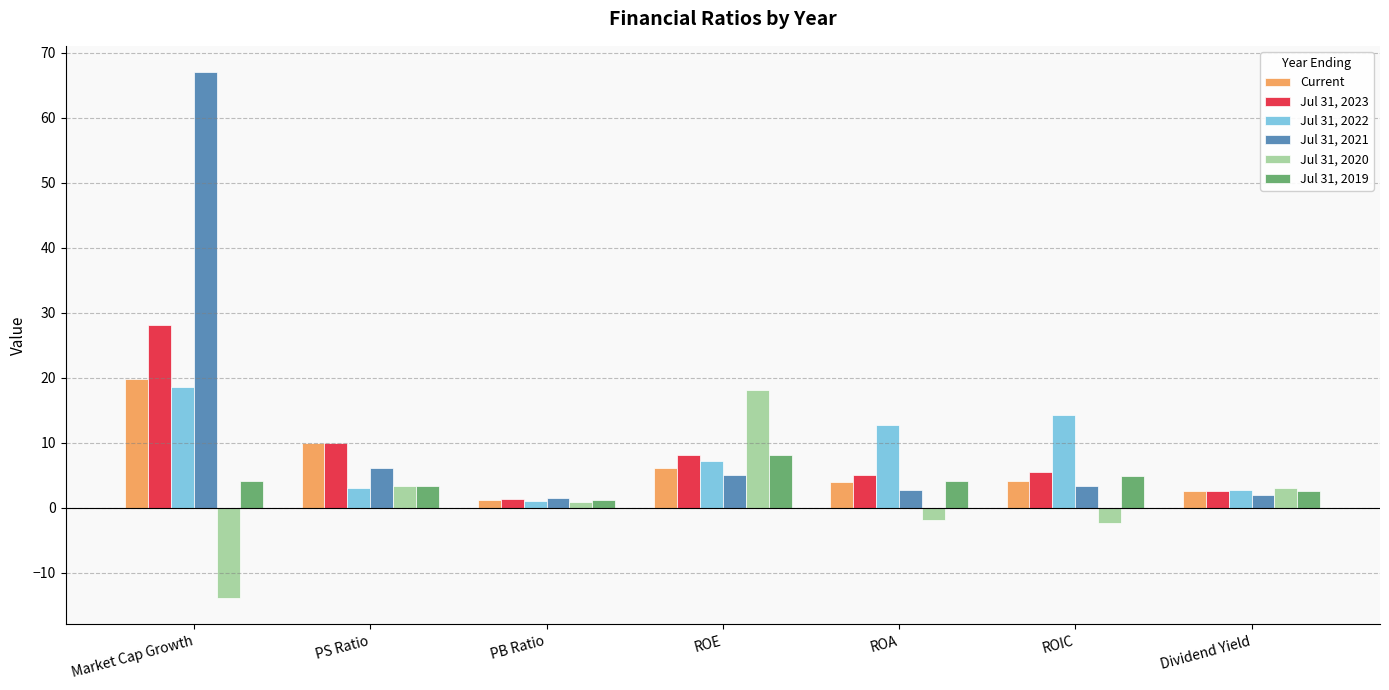

The Jul 31, 2020 series shows -13.9 at Market Cap Growth. True or false?

True